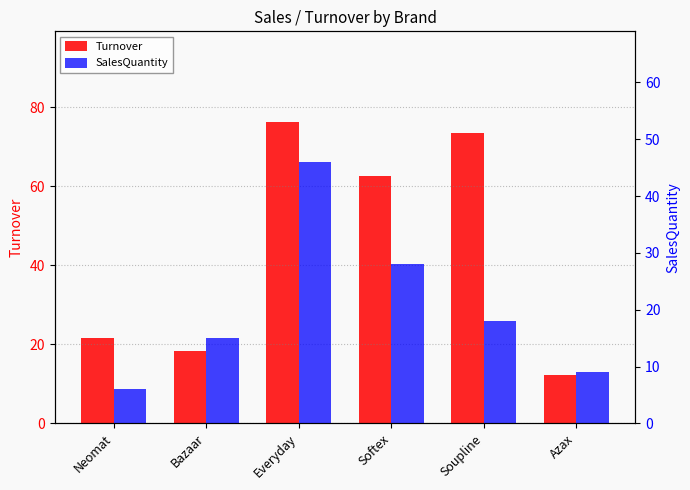

What is the maximum value shown in the chart?

76.3